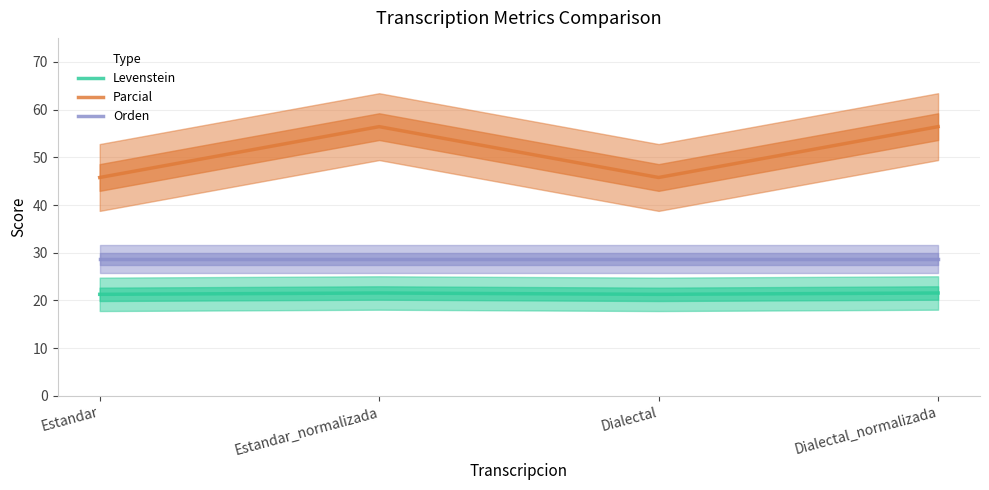

What value does the Levenstein series have at Estandar_normalizada?

21.6